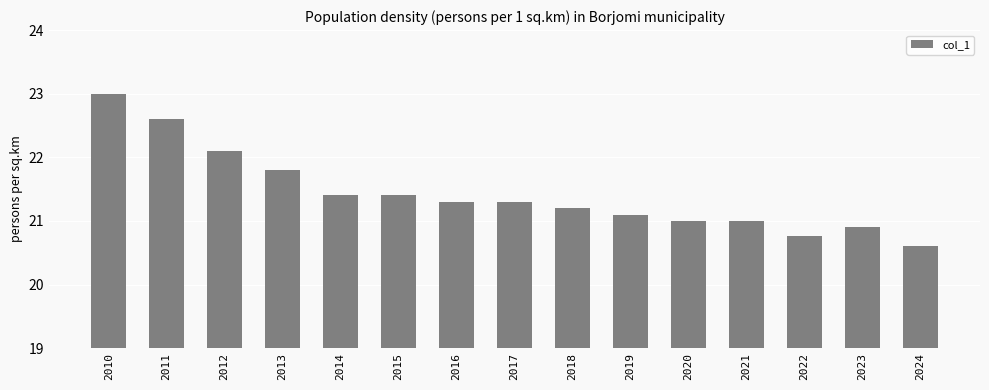

How many distinct data groups are displayed?

1